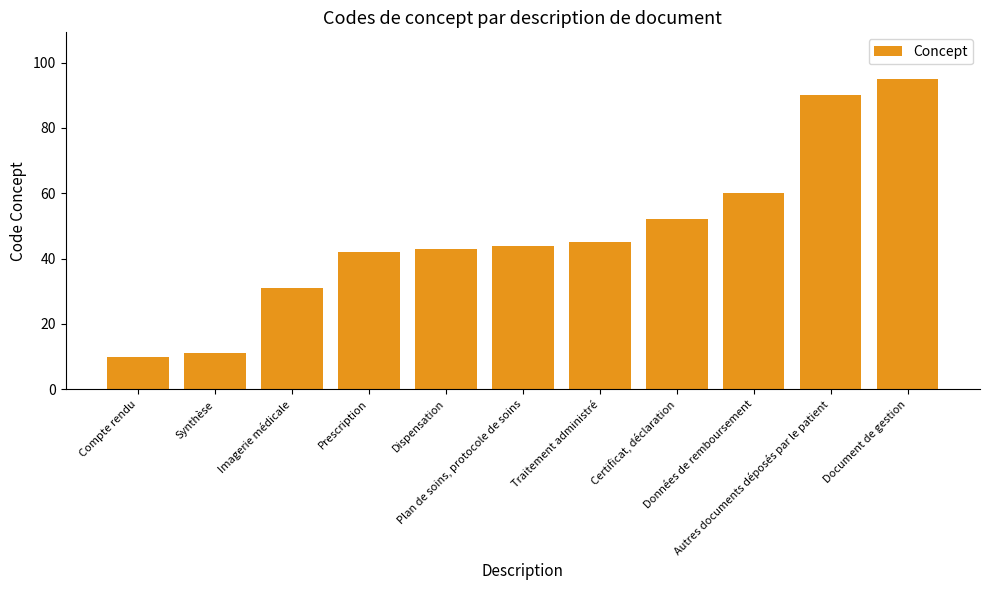

Rank the categories by value from lowest to highest.

Compte rendu, Synthèse, Imagerie médicale, Prescription, Dispensation, Plan de soins, protocole de soins, Traitement administré, Certificat, déclaration, Données de remboursement, Autres documents déposés par le patient, Document de gestion